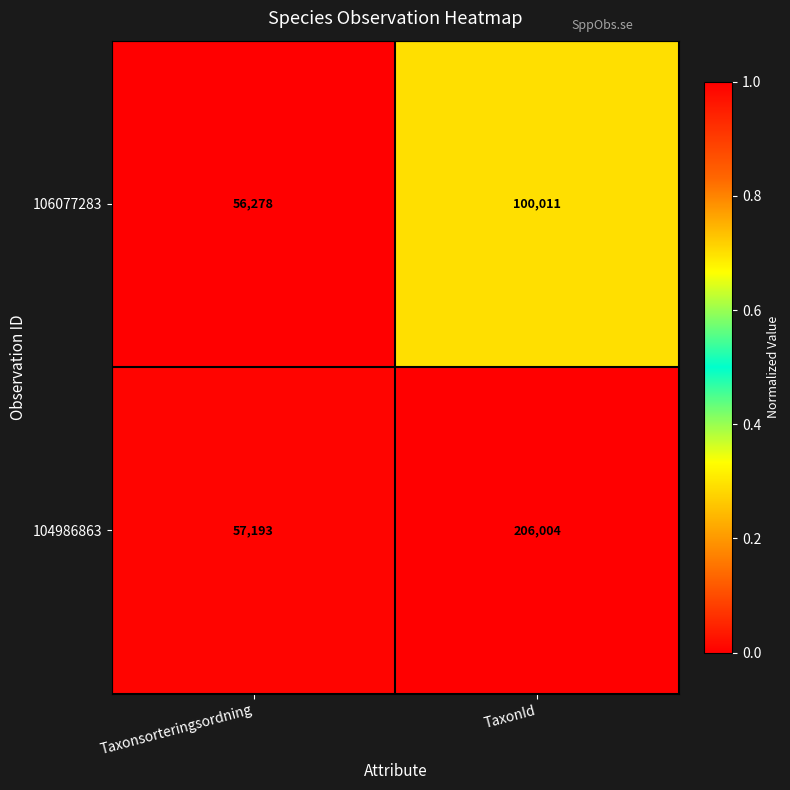

Rank the series by their maximum value, from lowest to highest.

106077283, 104986863